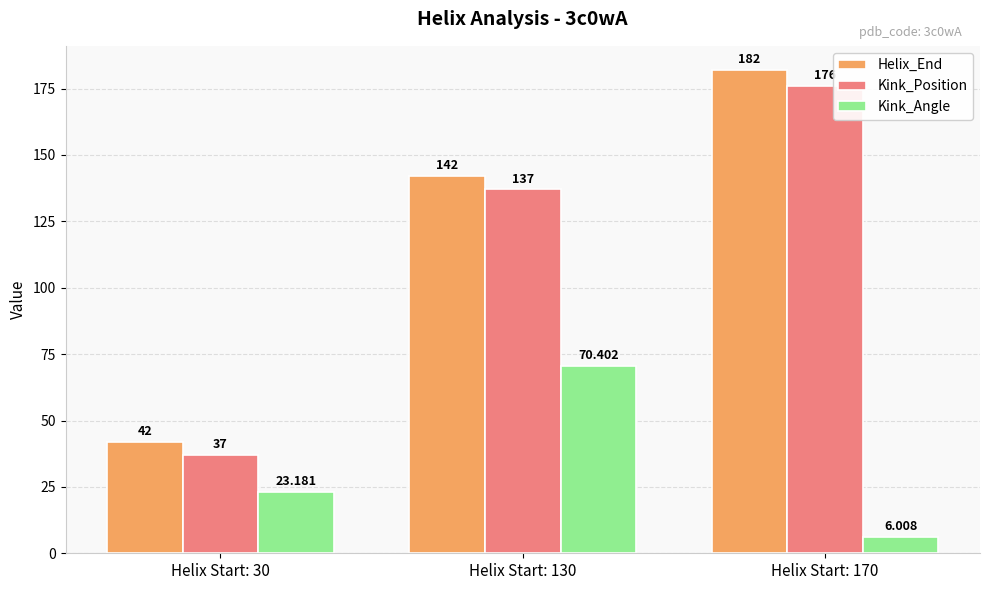

What is the value of the Helix_End bar at the 3rd from the left?

182.0